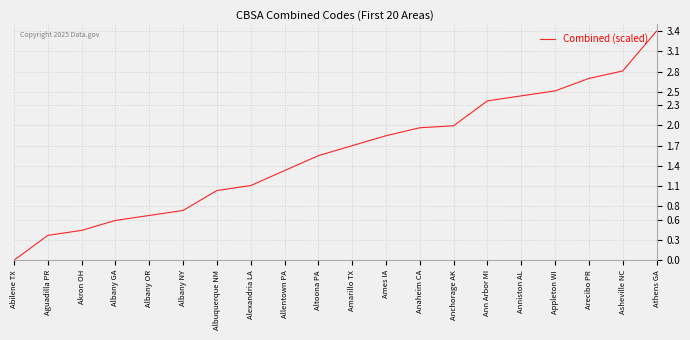

Which category has the lowest value across all series?

Abilene TX